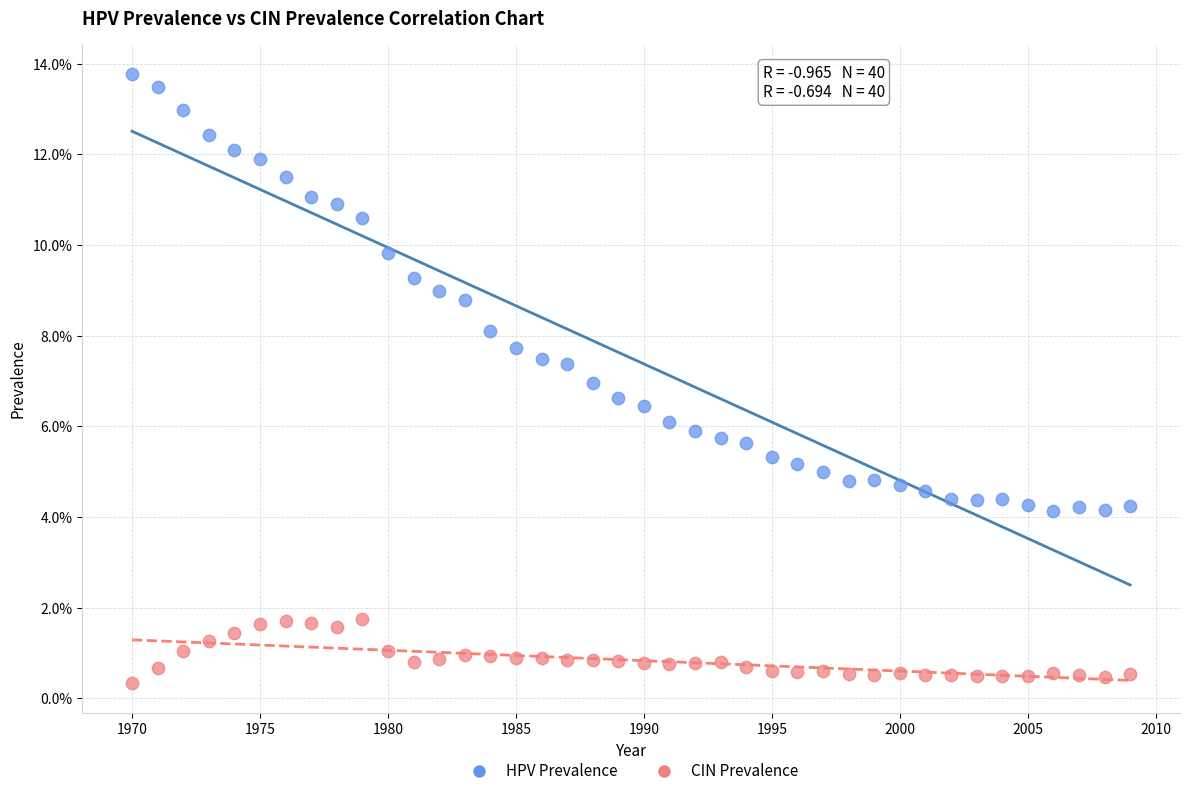

What are all the series names shown in the legend?

HPV Prevalence, CIN Prevalence